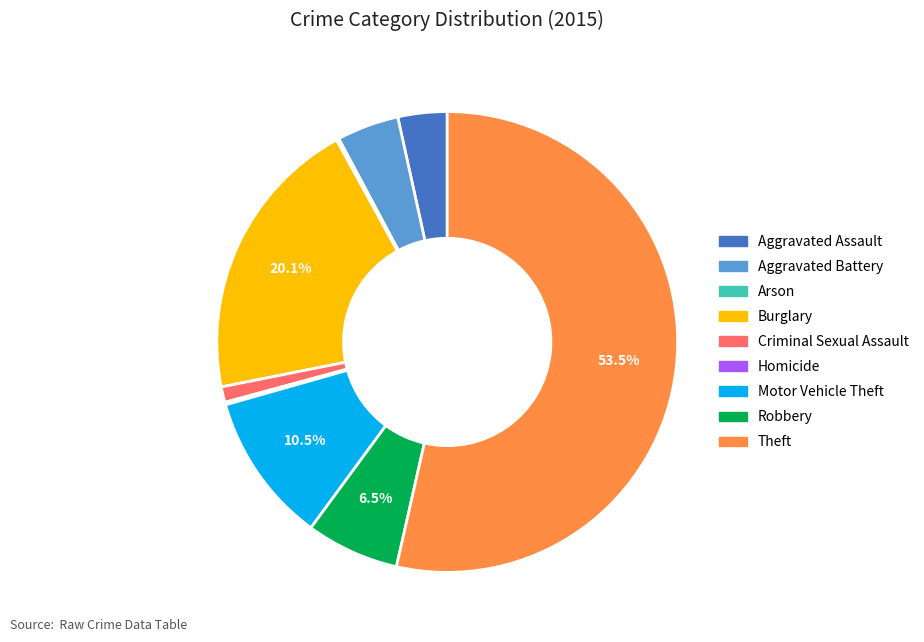

Which has a higher value, Robbery or Aggravated Assault?

Robbery